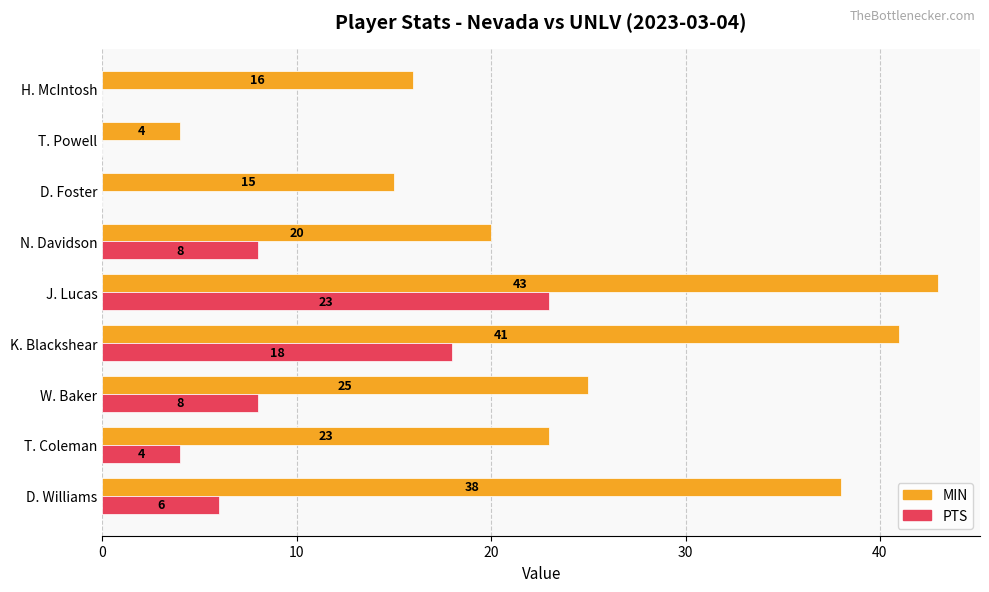

What are all the series names shown in the legend?

MIN, PTS